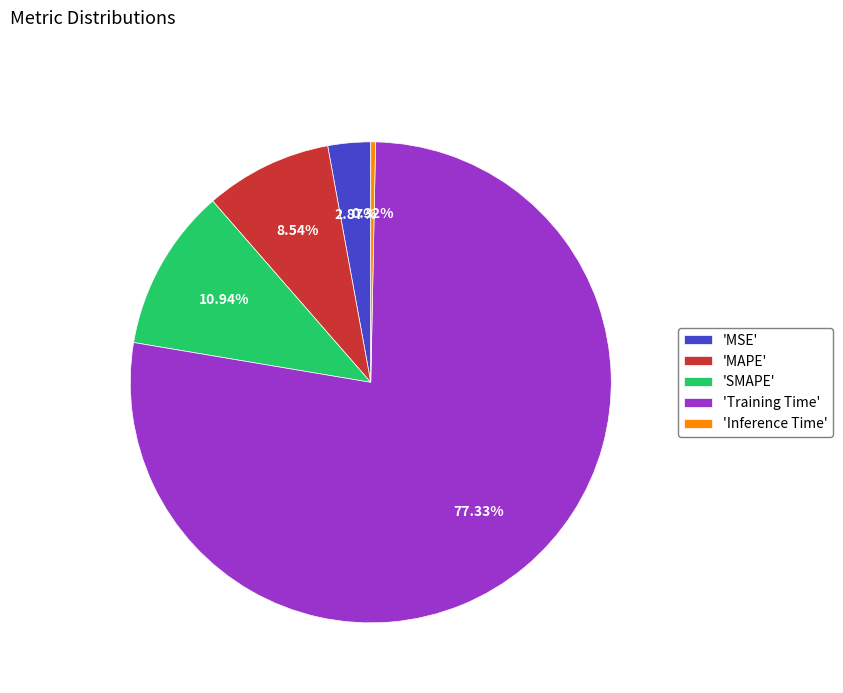

Which category has the biggest portion of the pie?

'Training Time'